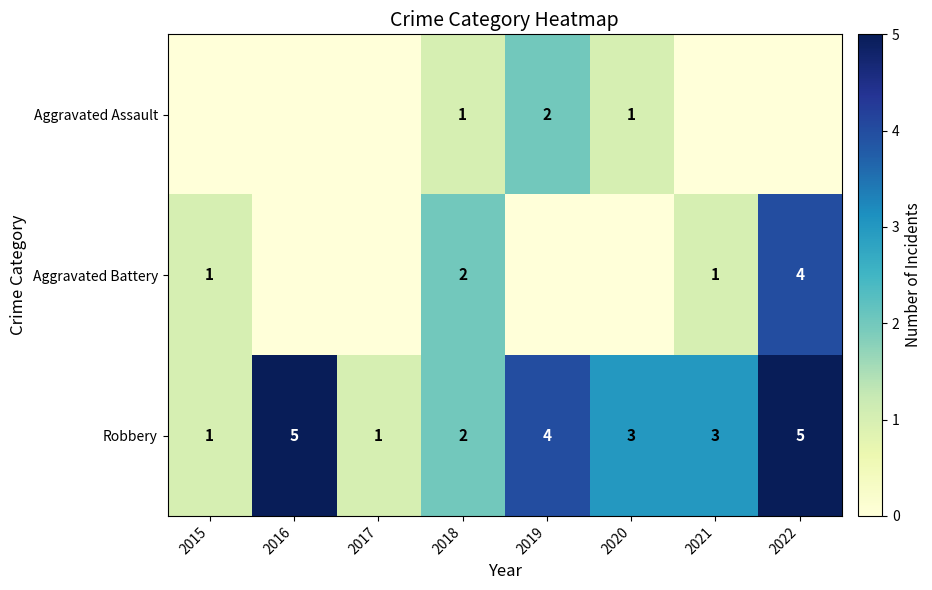

What is the maximum value for Robbery?

5